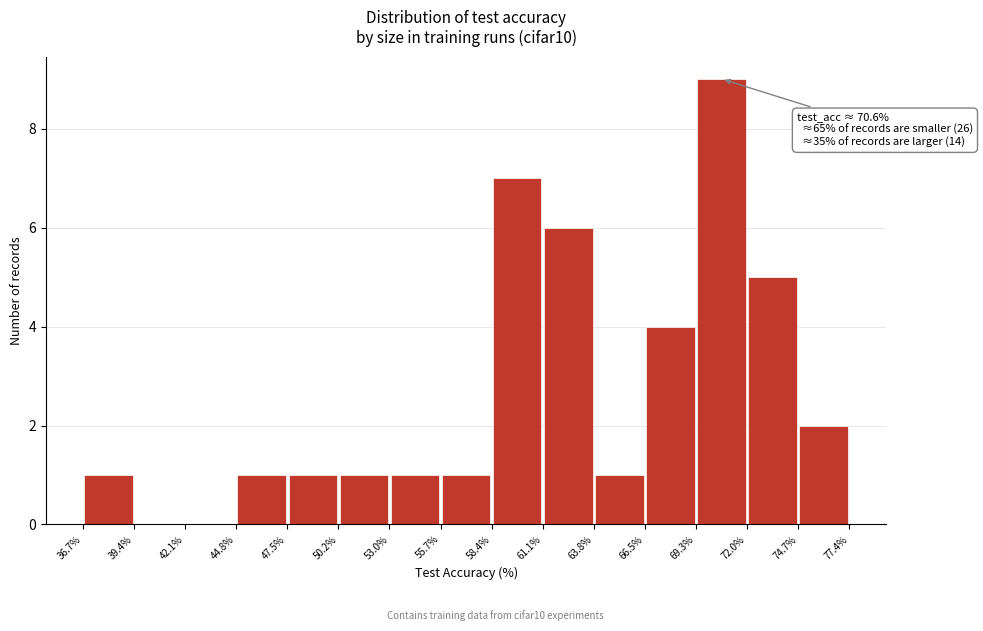

Over which range of the x-axis is the bar tallest?

69.3% to 72.0%